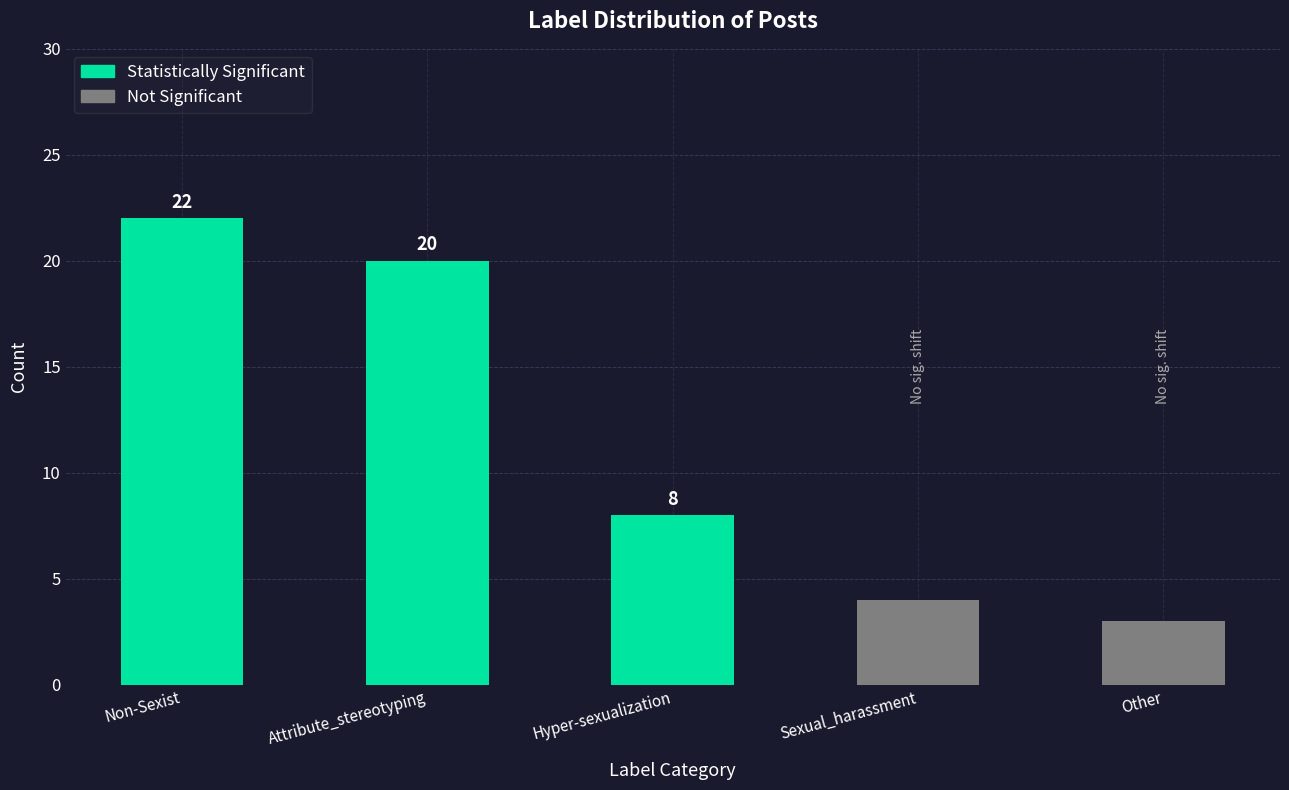

What is the label of the 5th bar from the right?

Non-Sexist